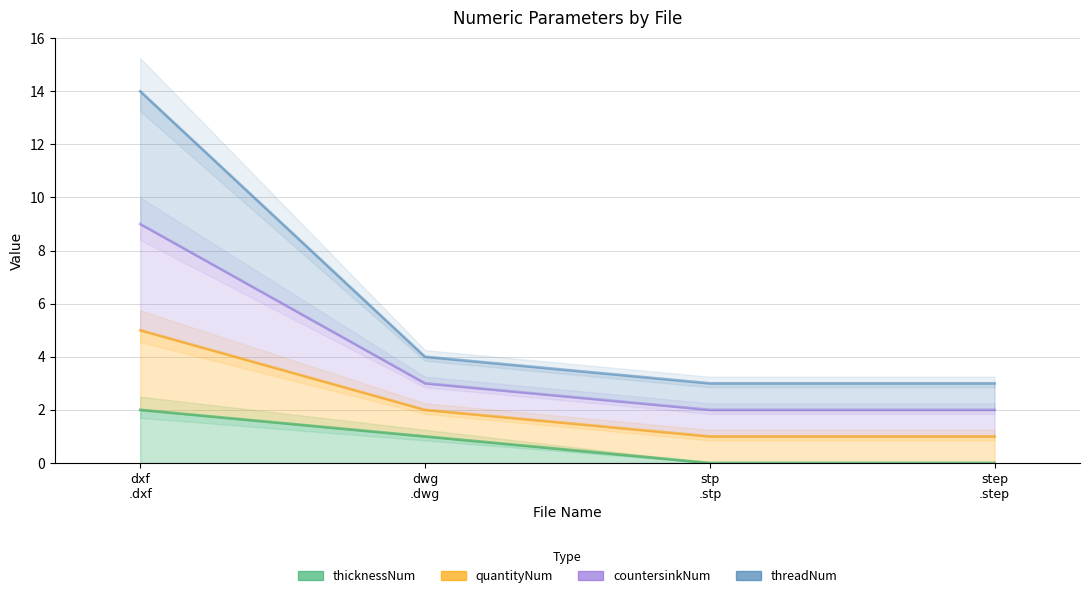

How many lines are shown in the chart?

3